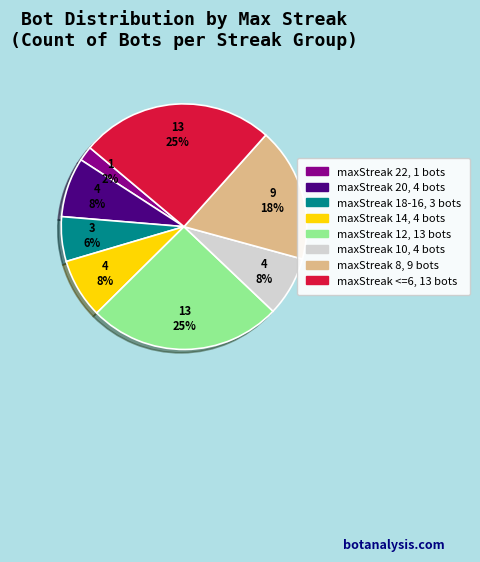

How many segments does this pie chart have?

8